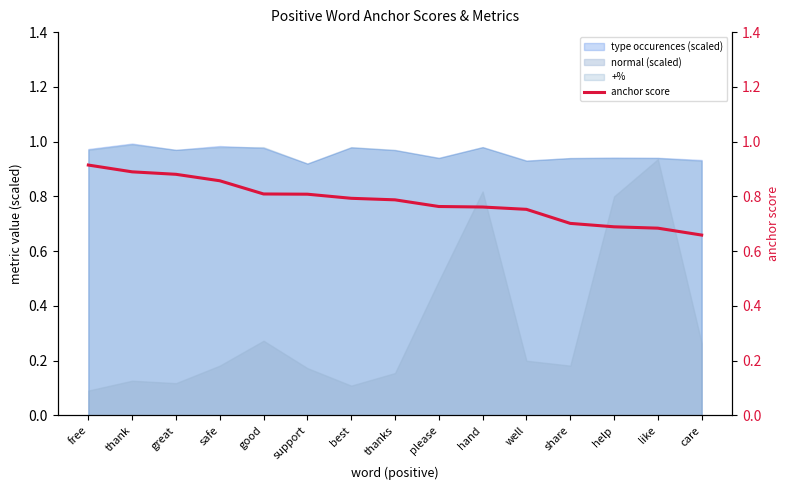

What is the sum of all values?

11.8